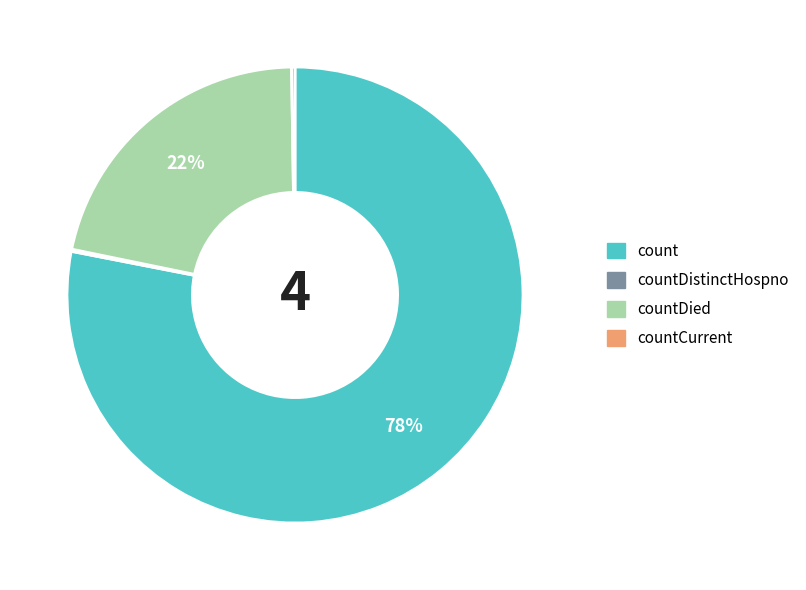

Is there any slice that represents more than half of the pie?

Yes